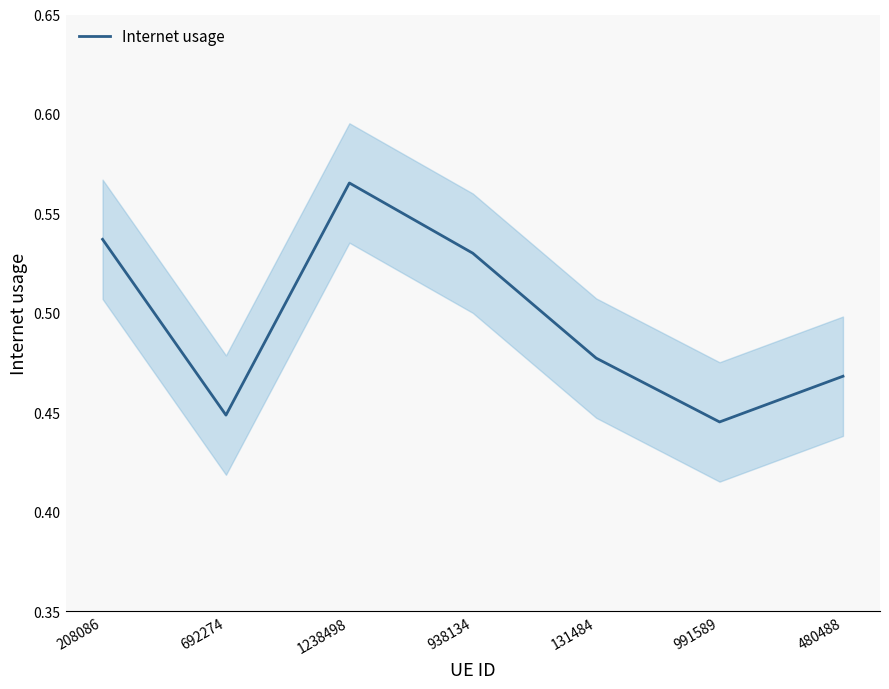

Is this an area chart (filled region under the line)?

No